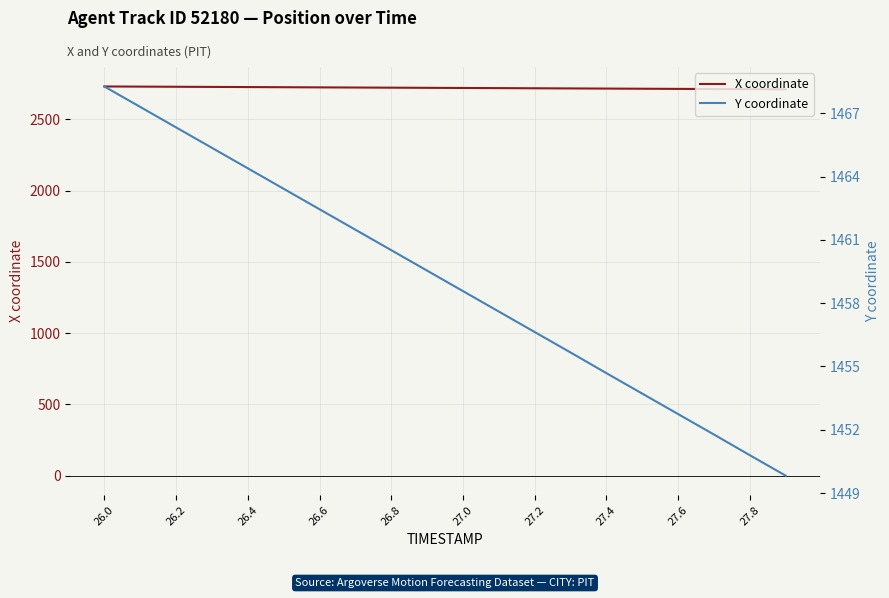

What are all the series names shown in the legend?

X coordinate, Y coordinate